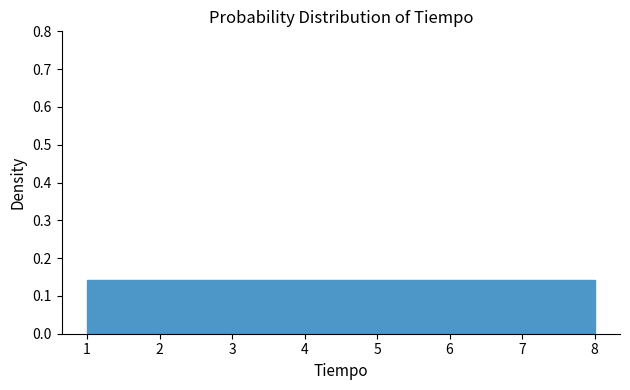

Reading left to right, list every bar in this chart as the range it spans on the x-axis followed by its height. Neither the bar edges nor the heights are printed on the chart, so give them approximately, as read against the axes.

1.0 to 1.9: 0.14
1.9 to 2.8: 0.14
2.8 to 3.6: 0.14
3.6 to 4.5: 0.14
4.5 to 5.4: 0.14
5.4 to 6.3: 0.14
6.3 to 7.1: 0.14
7.1 to 8.0: 0.14